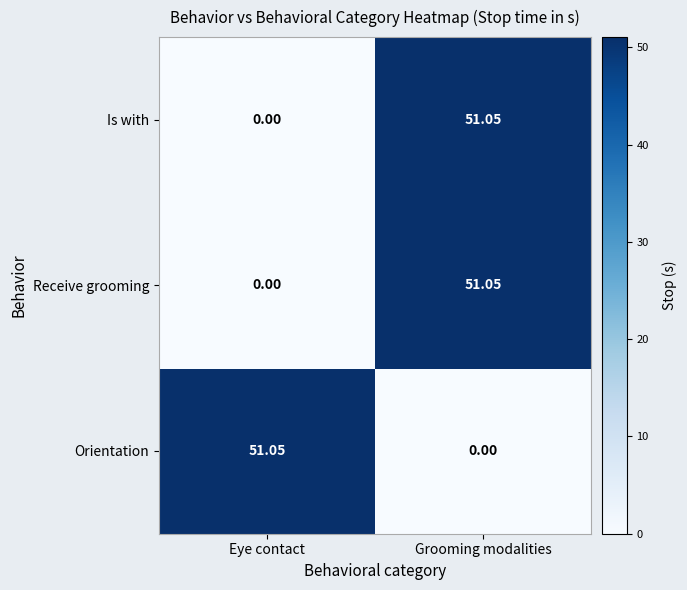

At which label does Orientation reach its minimum?

Grooming modalities